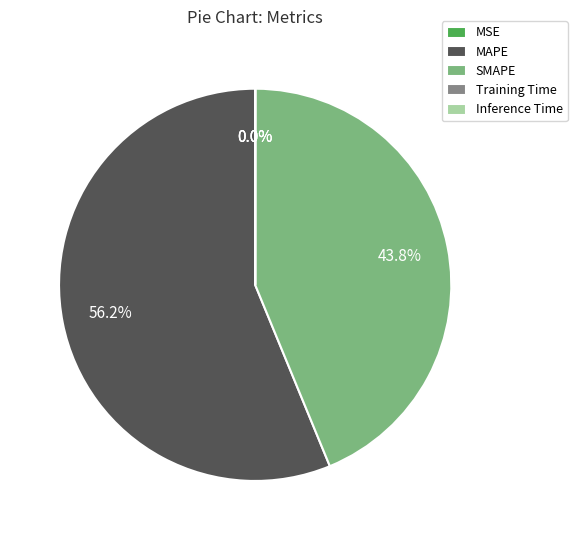

What is the largest slice in the pie chart?

MAPE